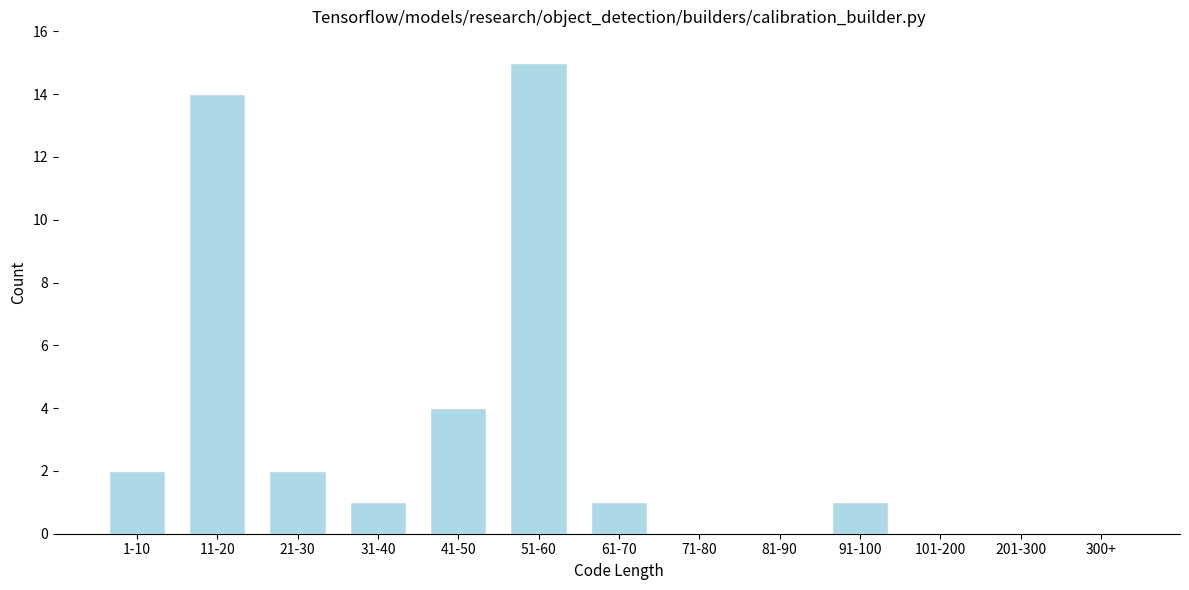

Reading right to left, extract all data points from this chart.

300+=0	201-300=0	101-200=0	91-100=1	81-90=0	71-80=0	61-70=1	51-60=15	41-50=4	31-40=1	21-30=2	11-20=14	1-10=2